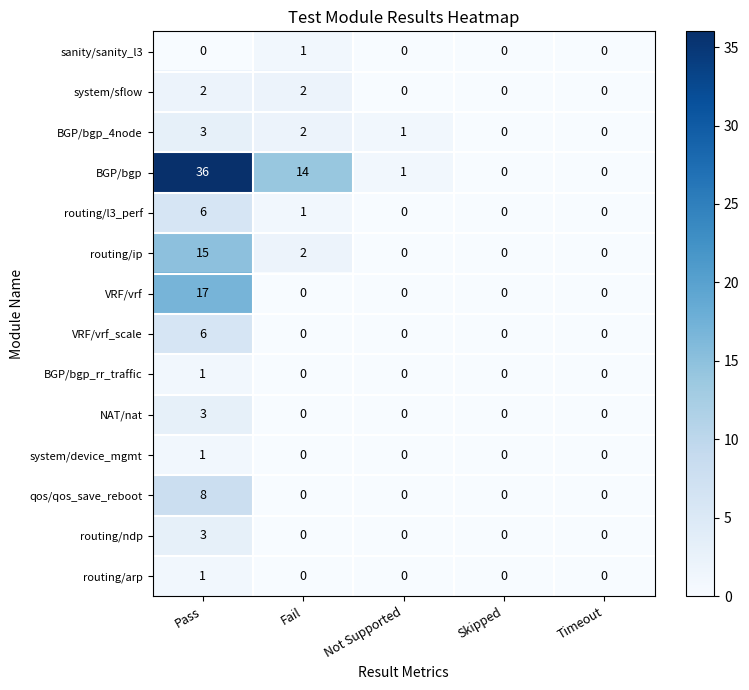

How many series are shown in this chart?

14